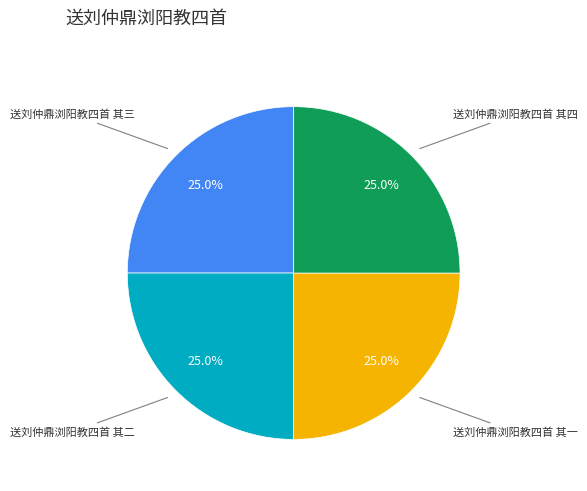

Does any single category account for the majority?

No